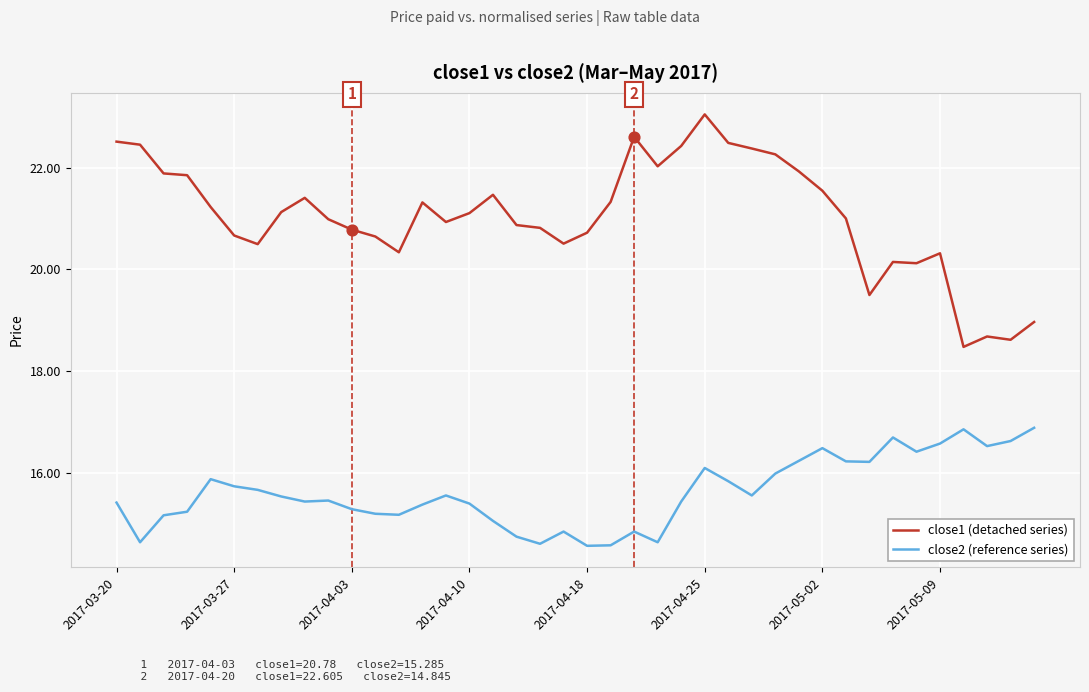

What is the greatest value displayed?

23.0